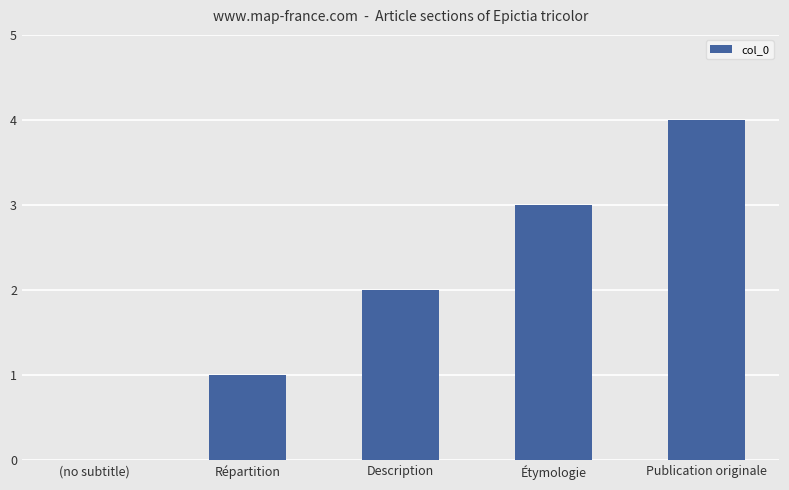

At which category does the chart reach its peak across all series?

Publication originale